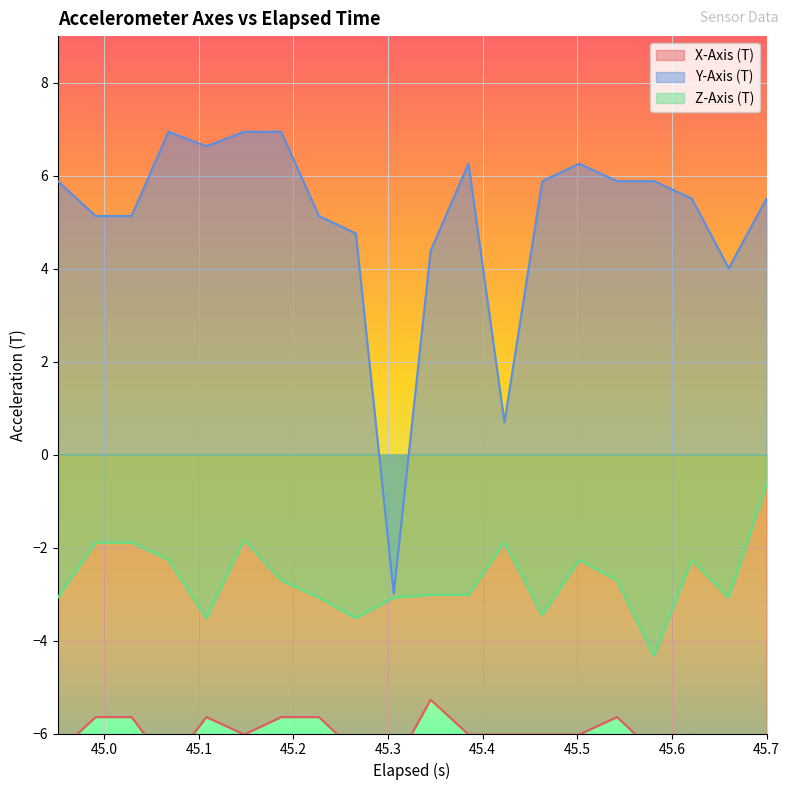

True or false: Z-Axis (T) and Y-Axis (T) cross at least once.

False